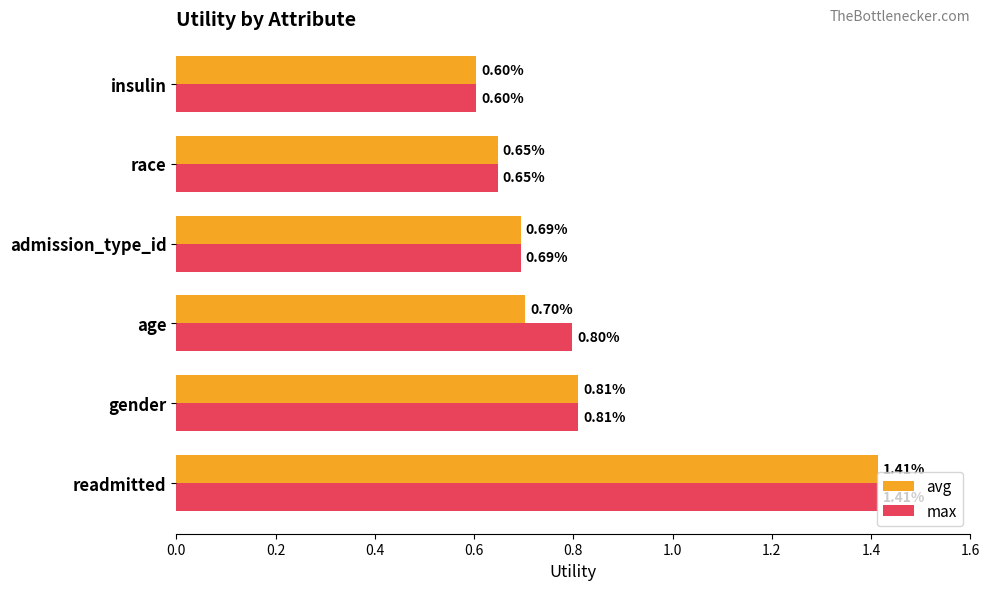

At which label does avg reach its peak?

readmitted